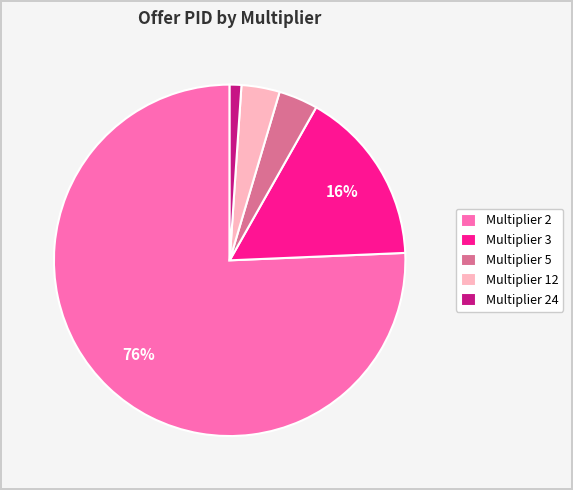

What percentage is the Multiplier 3 slice, to the nearest percent?

16%